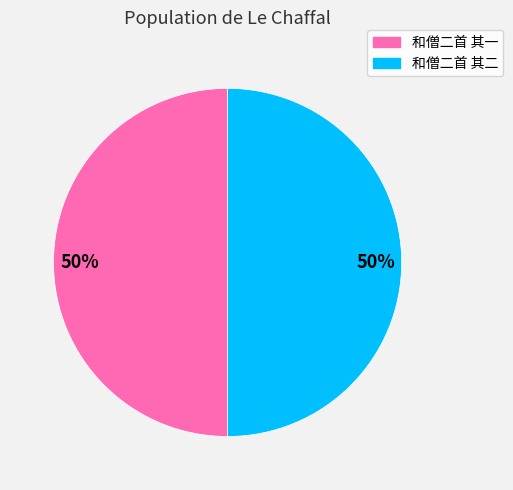

What percentage is the 和僧二首 其一 slice, to the nearest percent?

50%